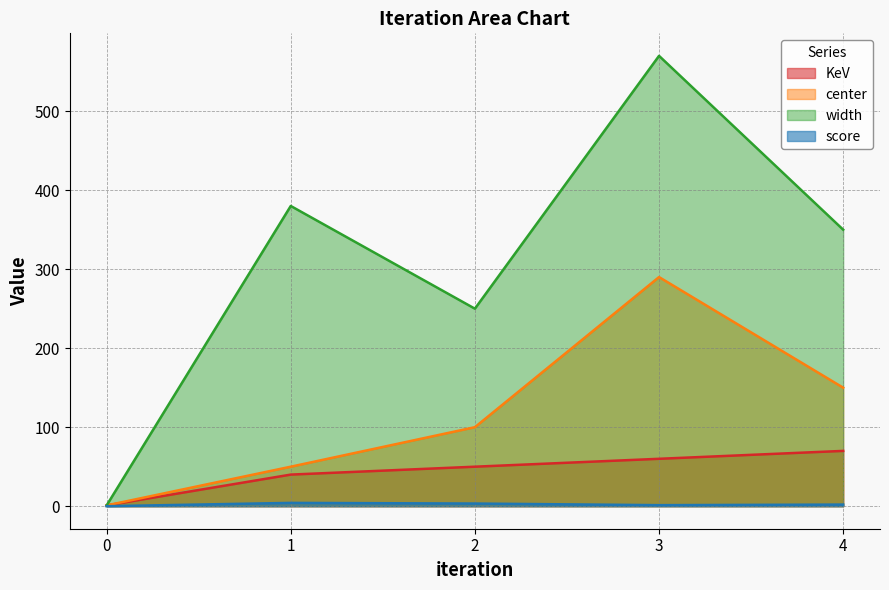

True or false: KeV has a value of 86.1 at 3.

False